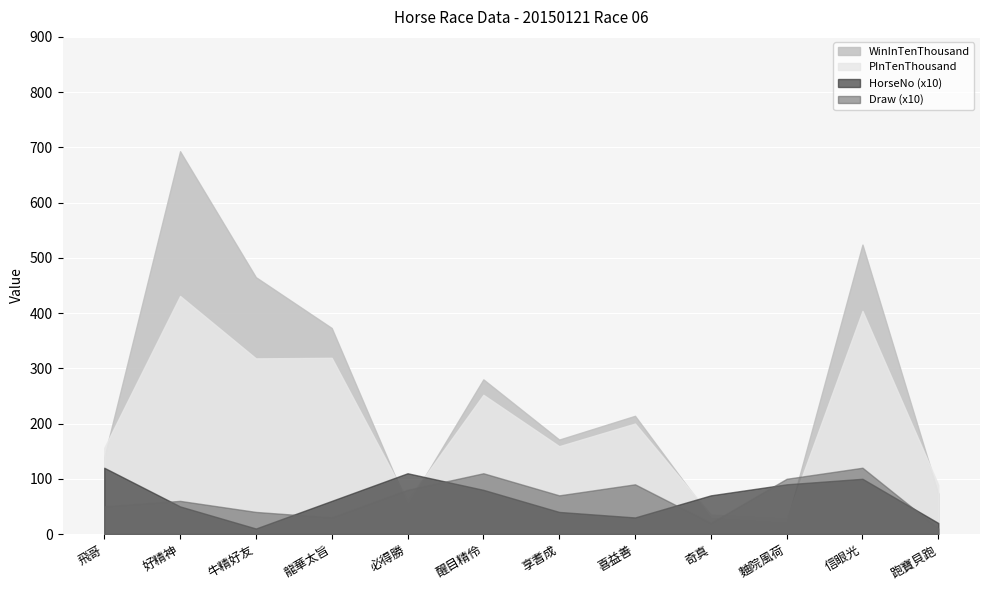

At which label does HorseNo first exceed 7?

飛哥